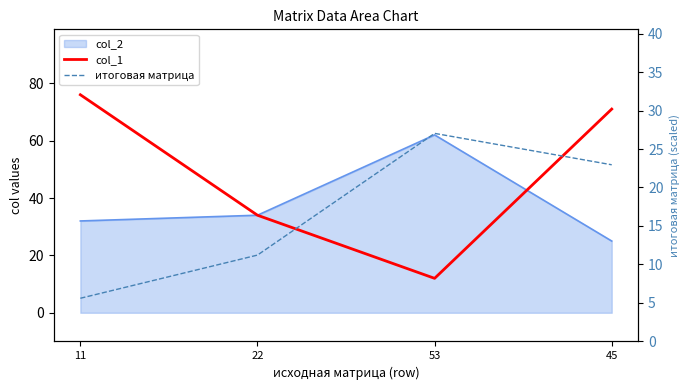

How many interior local peaks does the итоговая матрица series have?

1